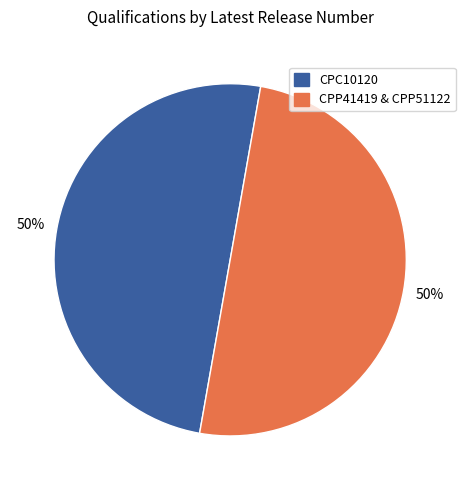

To the nearest percent, what portion does CPP41419 & CPP51122 represent?

50%